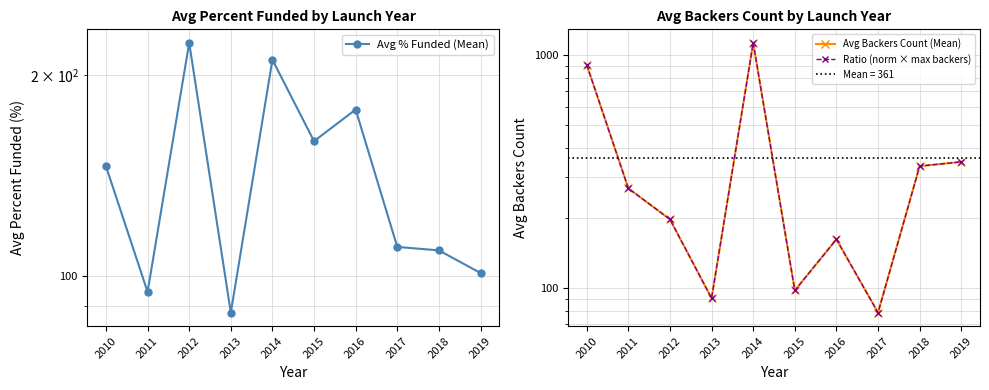

How many lines are shown in the chart?

3